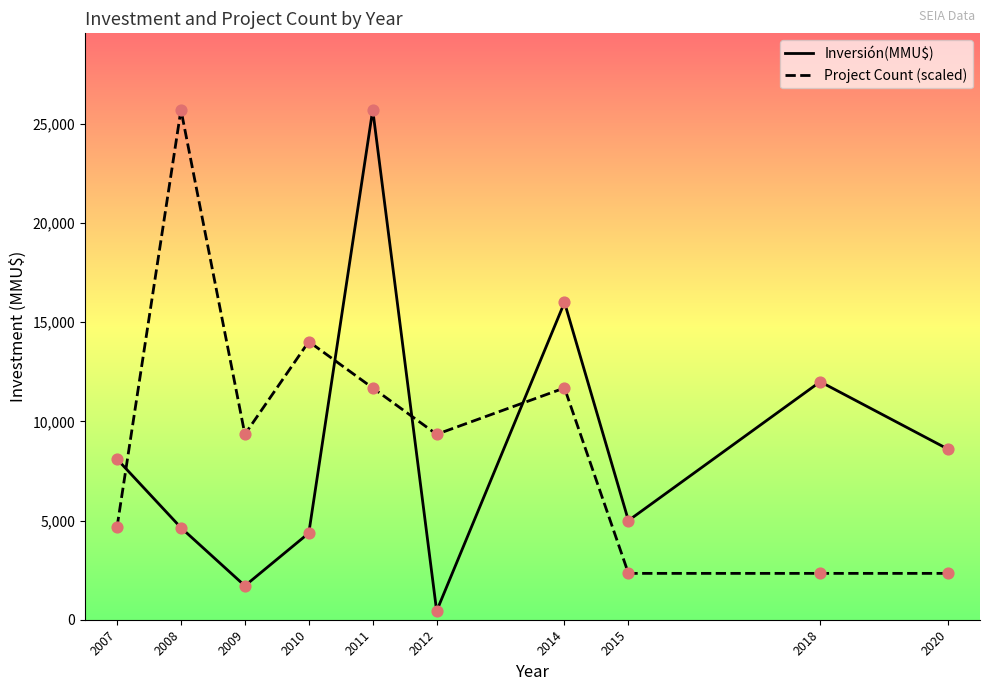

What is the spread (max minus min) of values at 2014?

4313.6